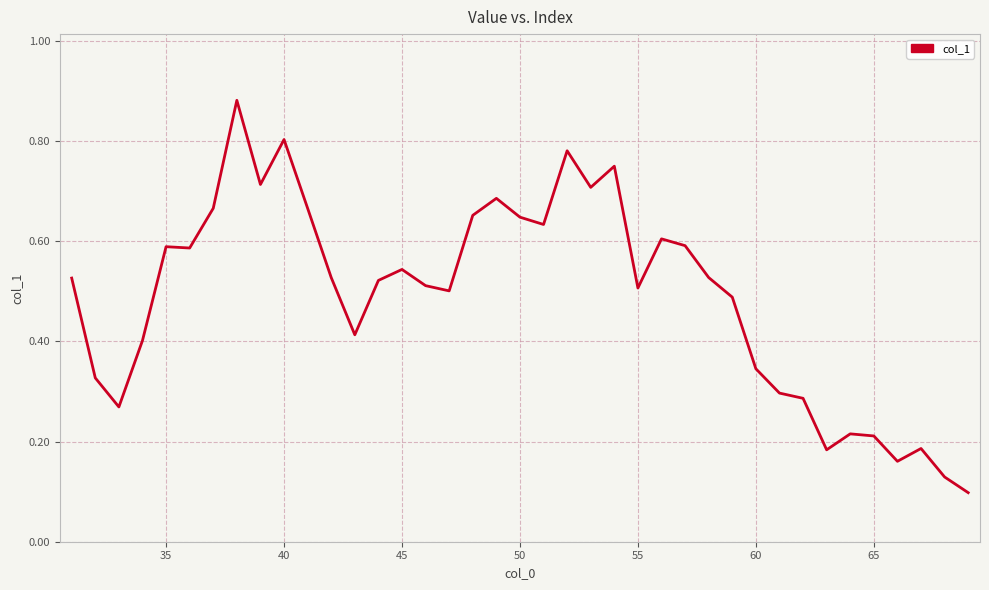

Does the chart have visible grid lines?

Yes